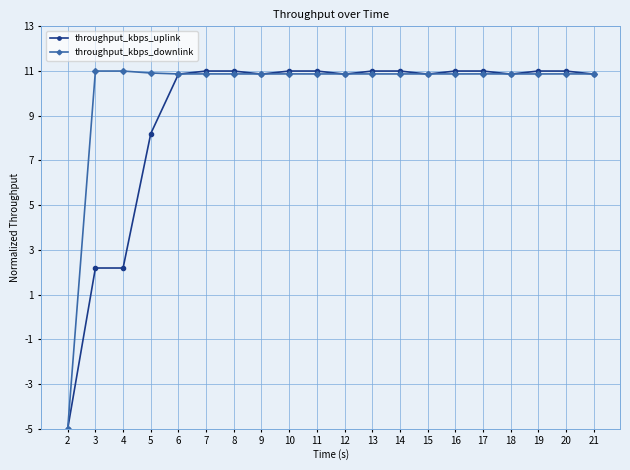

List the series in order of their overall mean, lowest first.

throughput_kbps_uplink, throughput_kbps_downlink